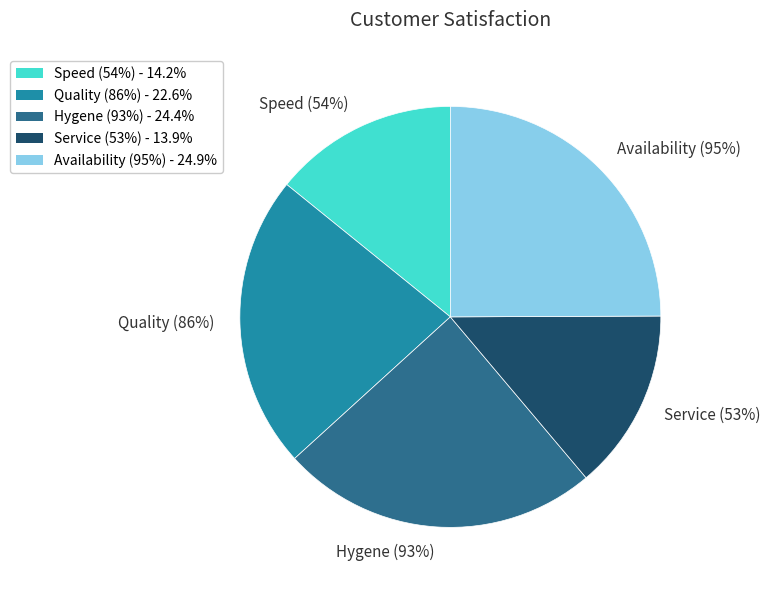

To the nearest percent, what is the difference between the Speed (54%) and Quality (86%) slice percentages?

8%